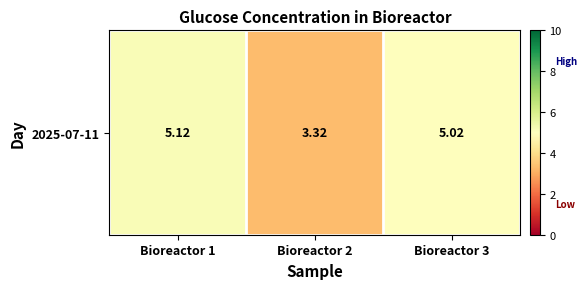

Rank the categories by value from highest to lowest.

Bioreactor 1, Bioreactor 3, Bioreactor 2